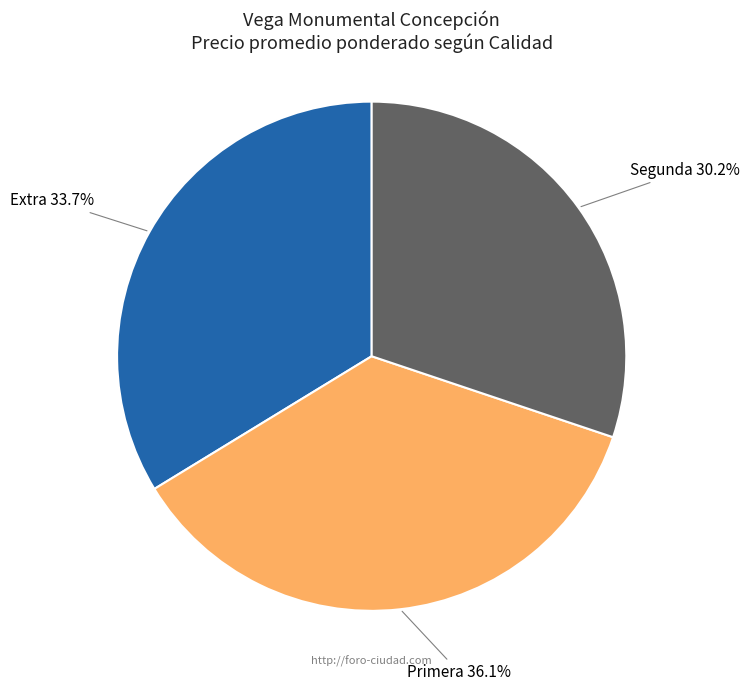

Does any single category account for the majority?

No